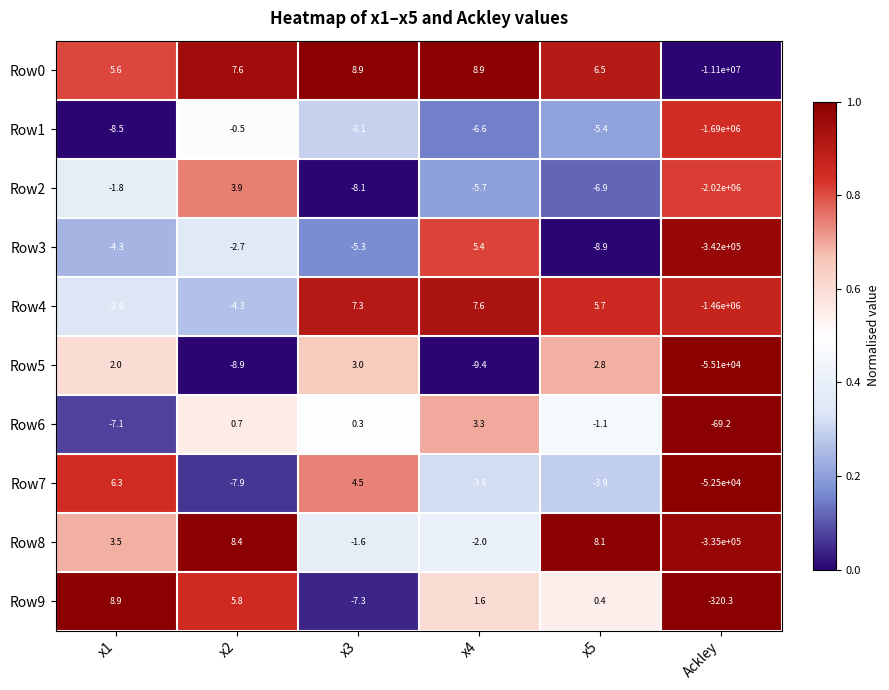

The value of Row5 at x1 is 0.4. True or false?

False